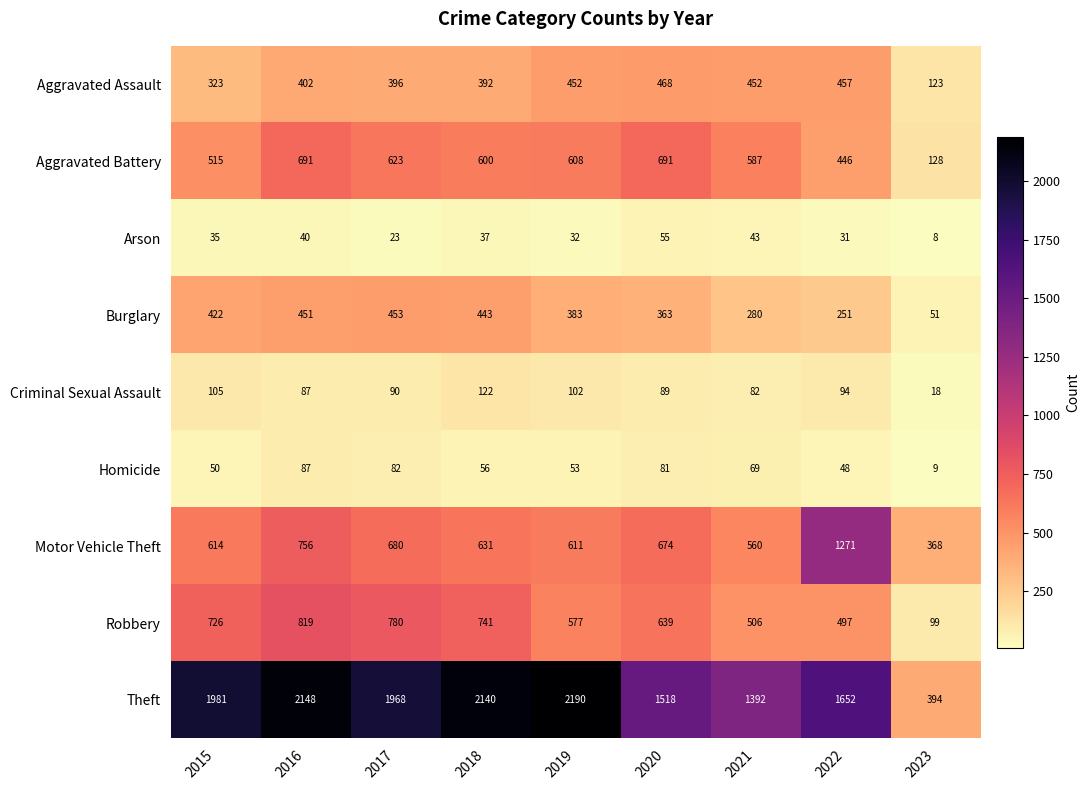

Which series changed the most between 2017 and 2019?

Theft